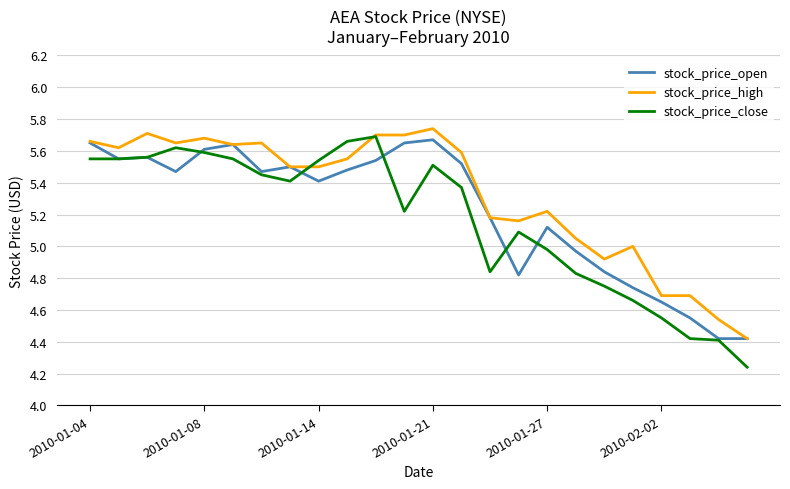

Does the chart have visible grid lines?

Yes